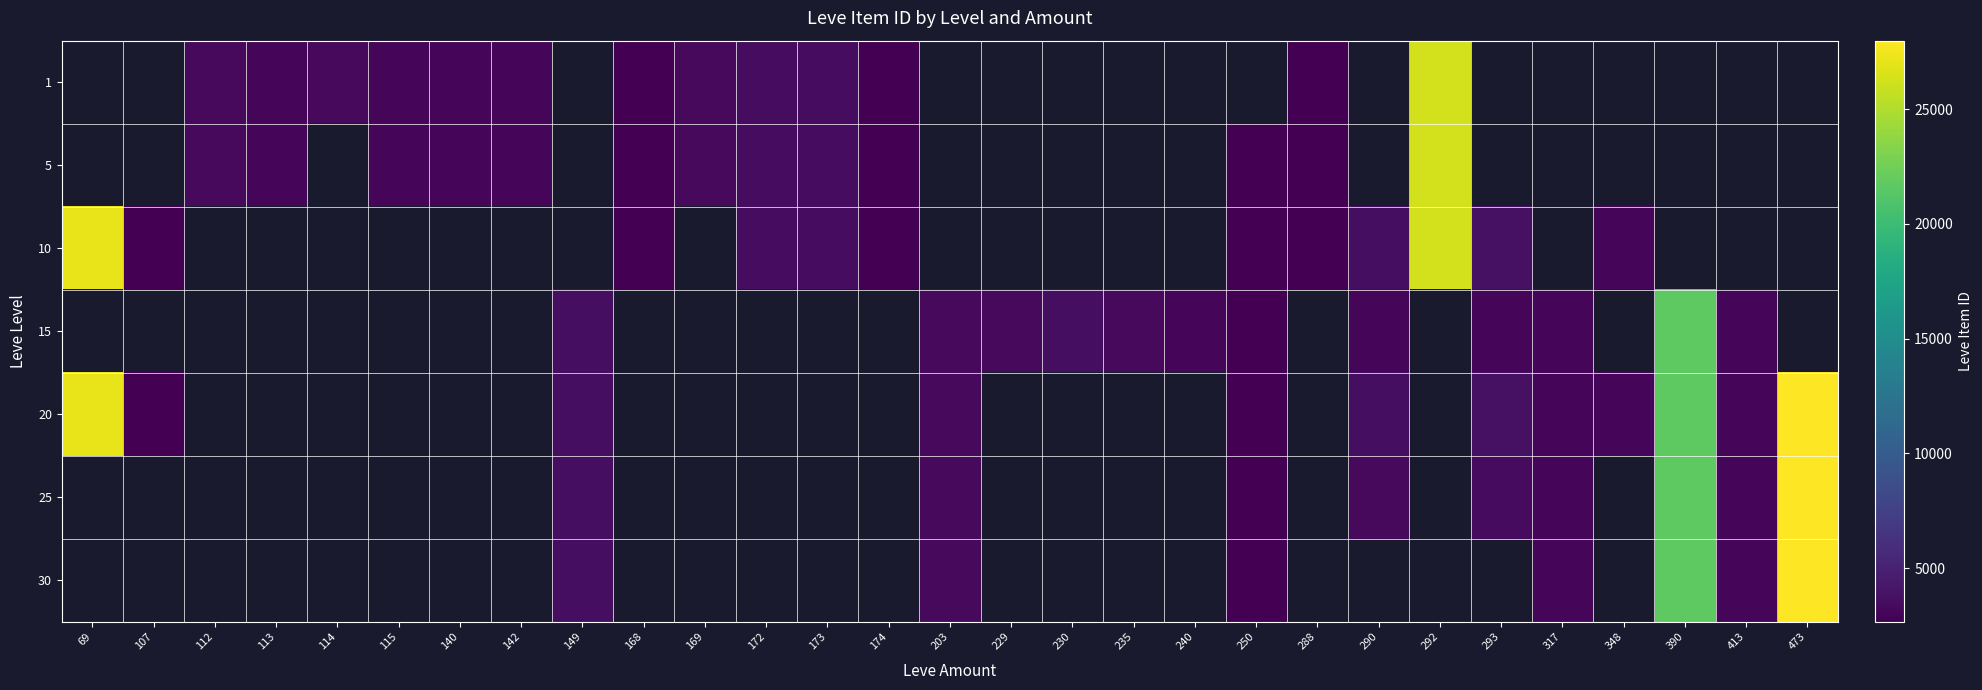

The value of 10 at 293 is 3800.0. True or false?

True